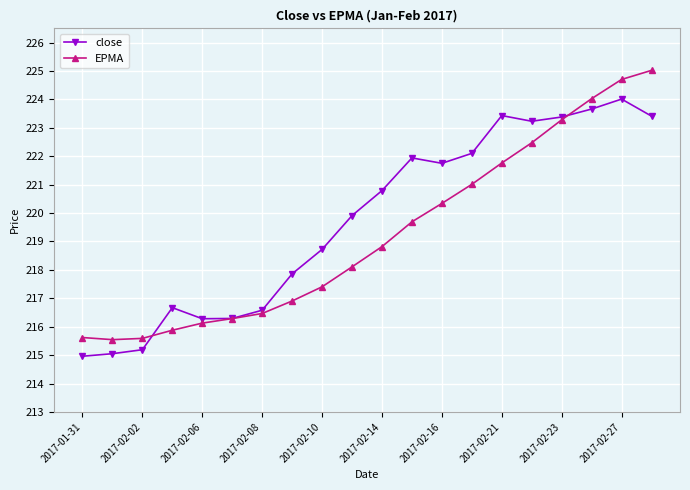

True or false: close has more than 2 interior local peaks.

True